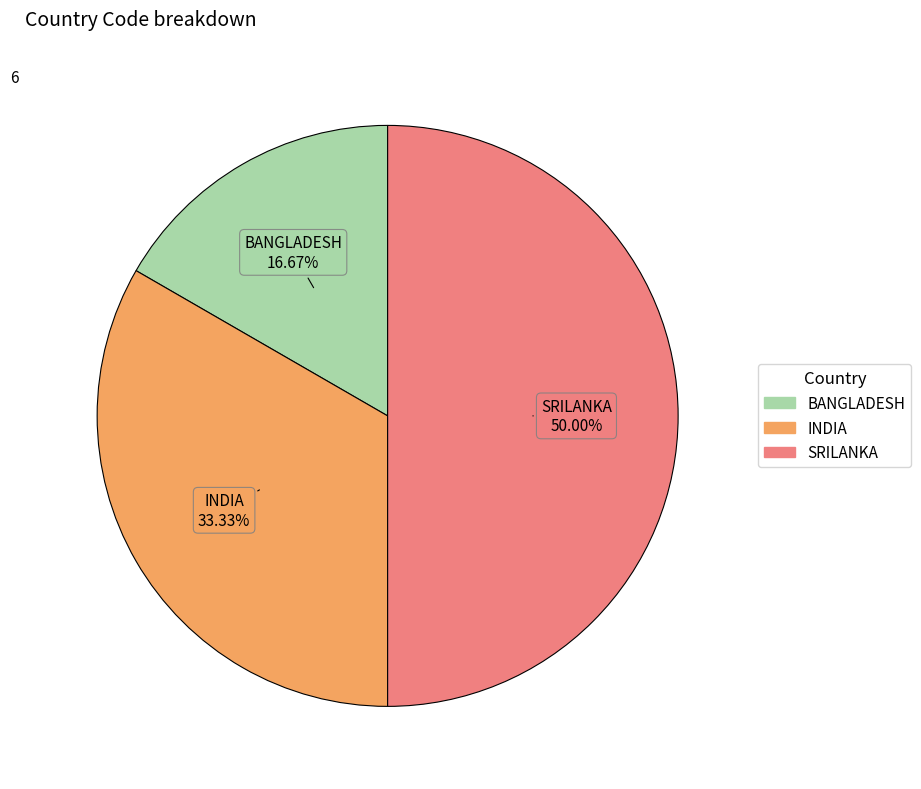

How many segments does this pie chart have?

3